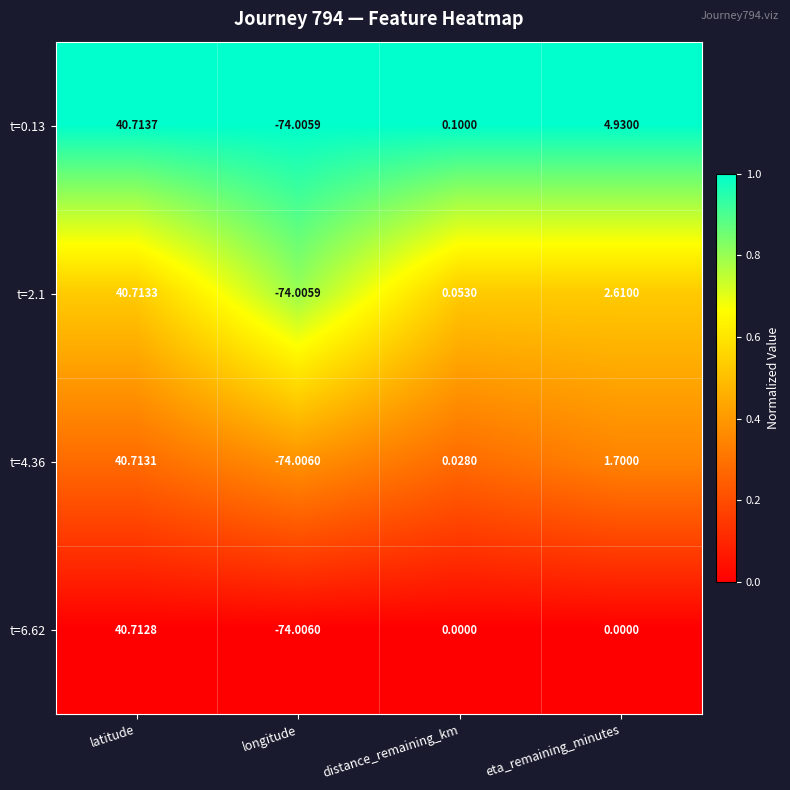

At which label does t=2.1 reach its peak?

latitude